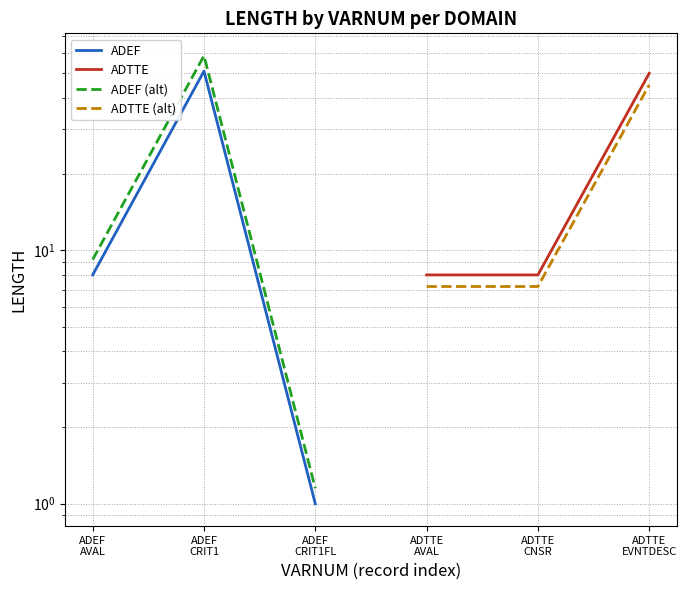

What is the sum of the ADTTE (alt) values at ADTTE CNSR and ADTTE AVAL?

14.4